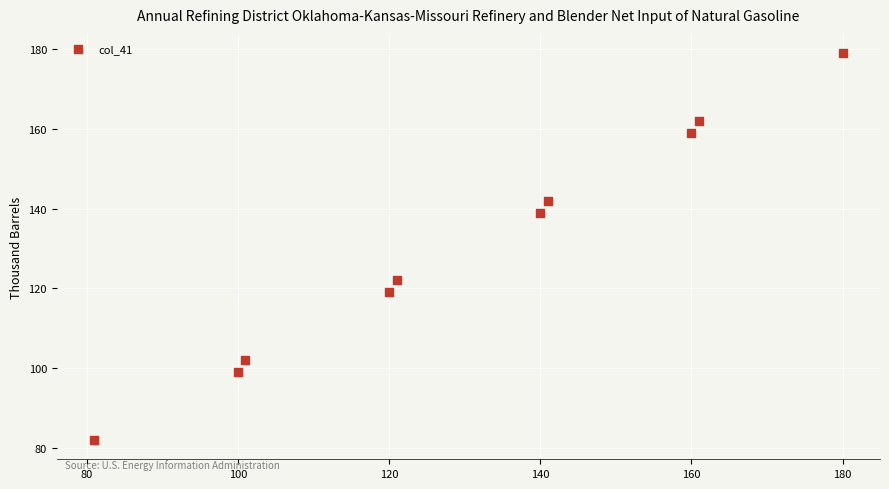

What is the average Y value?

130.5